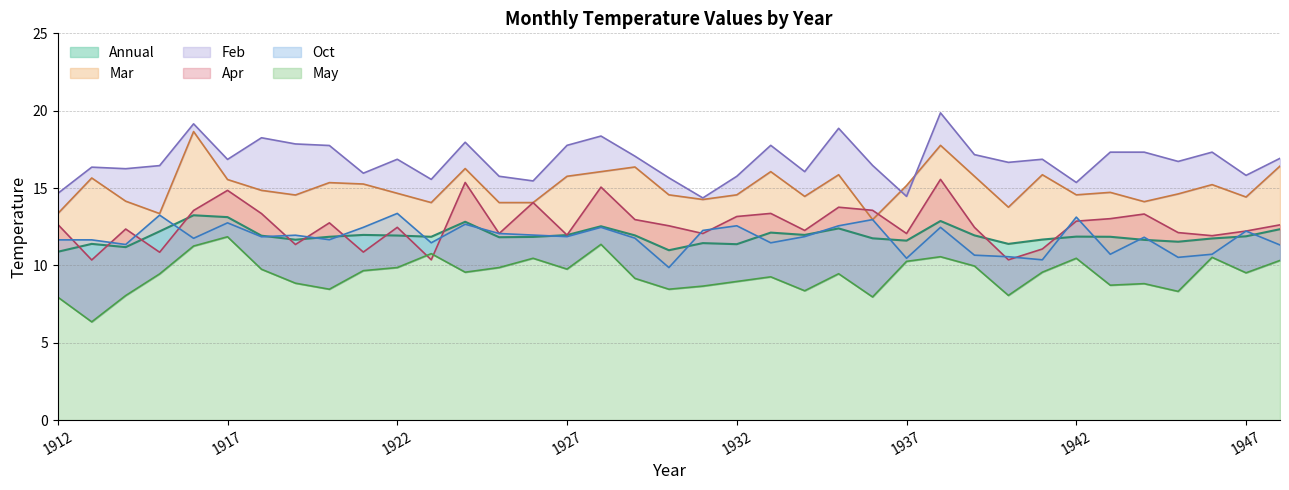

How many lines are shown in the chart?

6